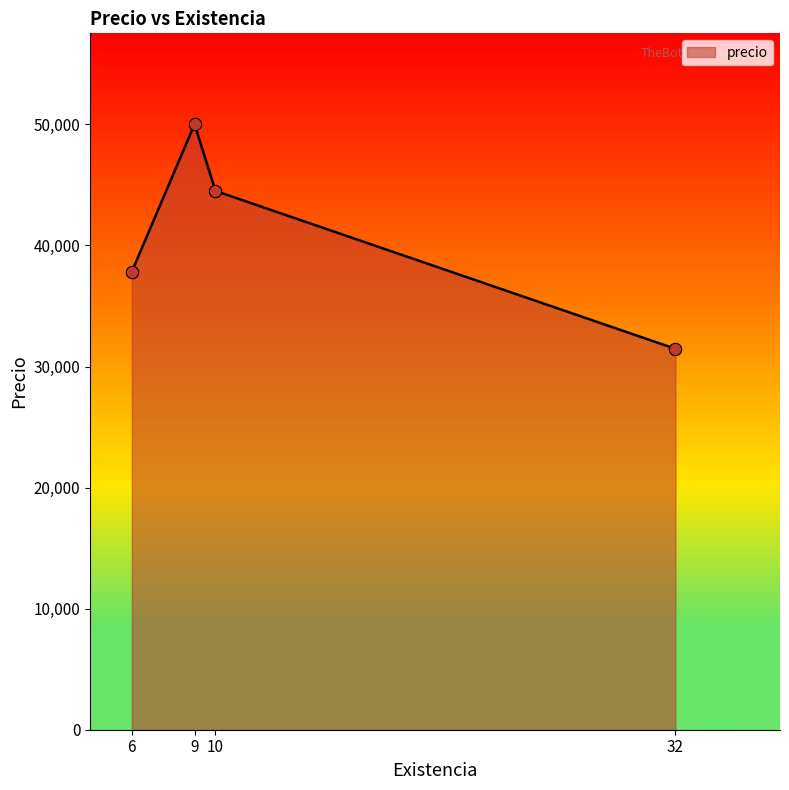

What is the ratio of the value at 9 to the value at 10?

1.1